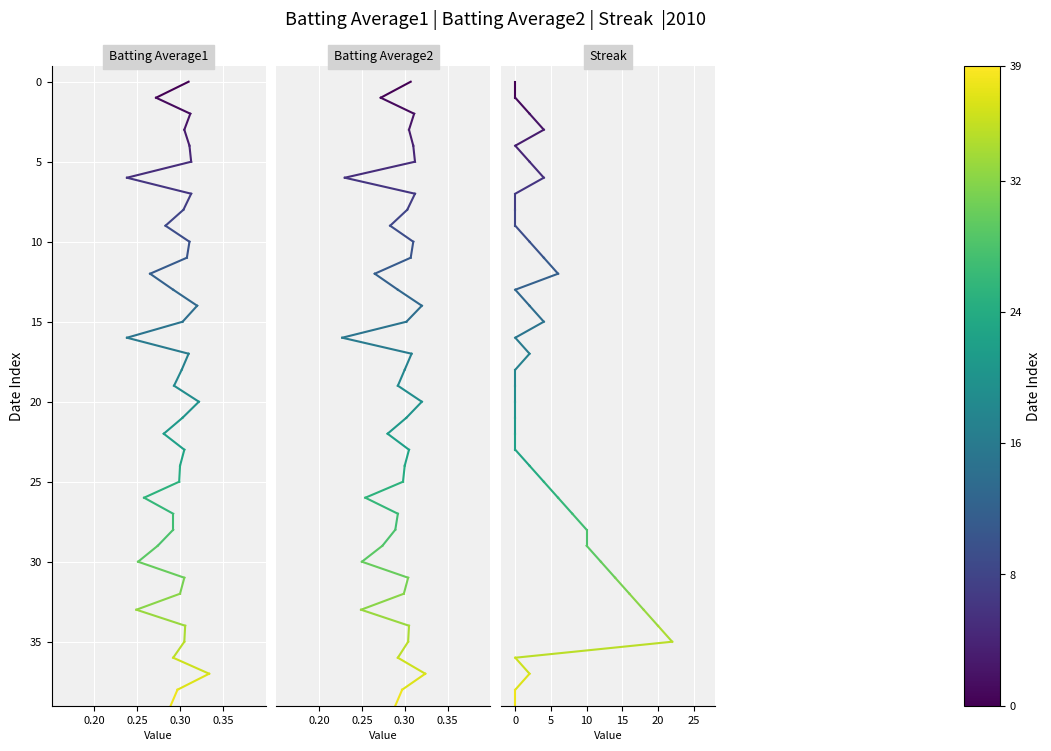

Which has a higher value, 0.25 or 0.20?

0.25